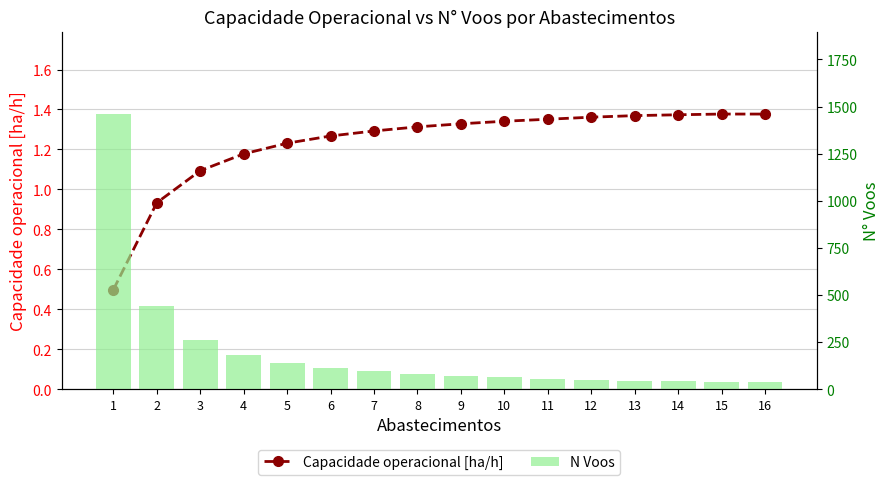

What is the value of the N Voos bar at the 10th from the left?

62.0